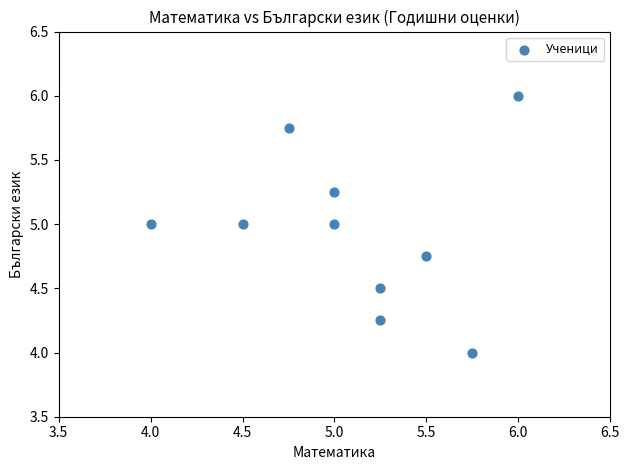

What is the range of Y values (max minus min)?

2.0